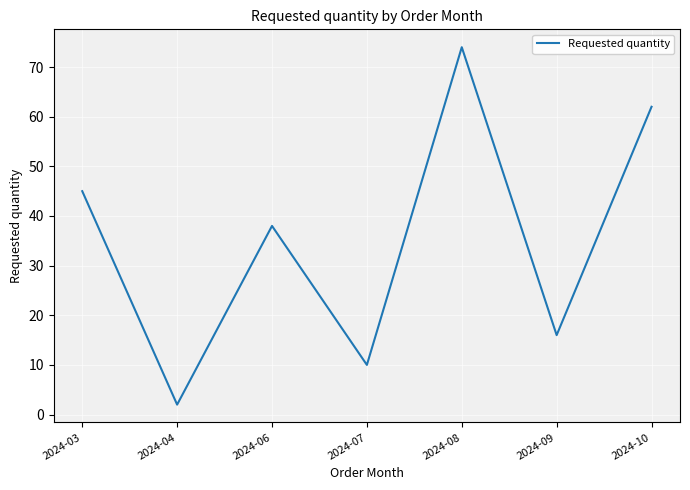

What is the change in value from 2024-07 to 2024-09?

+6